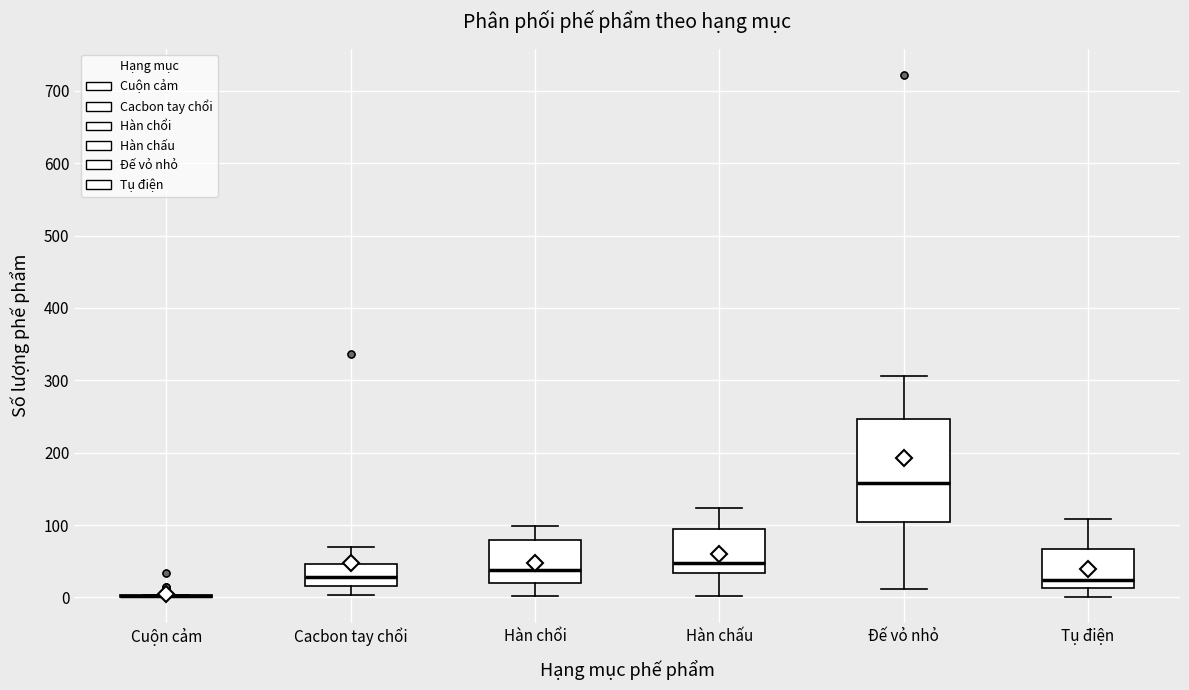

Reading left to right, transcribe this box plot: for each box, give where its median line is, the range the box spans, and where its two whiskers end, as read against the y-axis. The values are not printed on the chart, so give them approximately, as read against the axis.

Cuộn cảm: box collapsed to a line at 0, whiskers 0 to 0
Cacbon tay chổi: median 30, box 20 to 50, whiskers 0 to 70
Hàn chổi: median 40, box 20 to 80, whiskers 0 to 100
Hàn chấu: median 50, box 30 to 90, whiskers 0 to 120
Đế vỏ nhỏ: median 160, box 100 to 250, whiskers 10 to 310
Tụ điện: median 20, box 10 to 70, whiskers 0 to 110